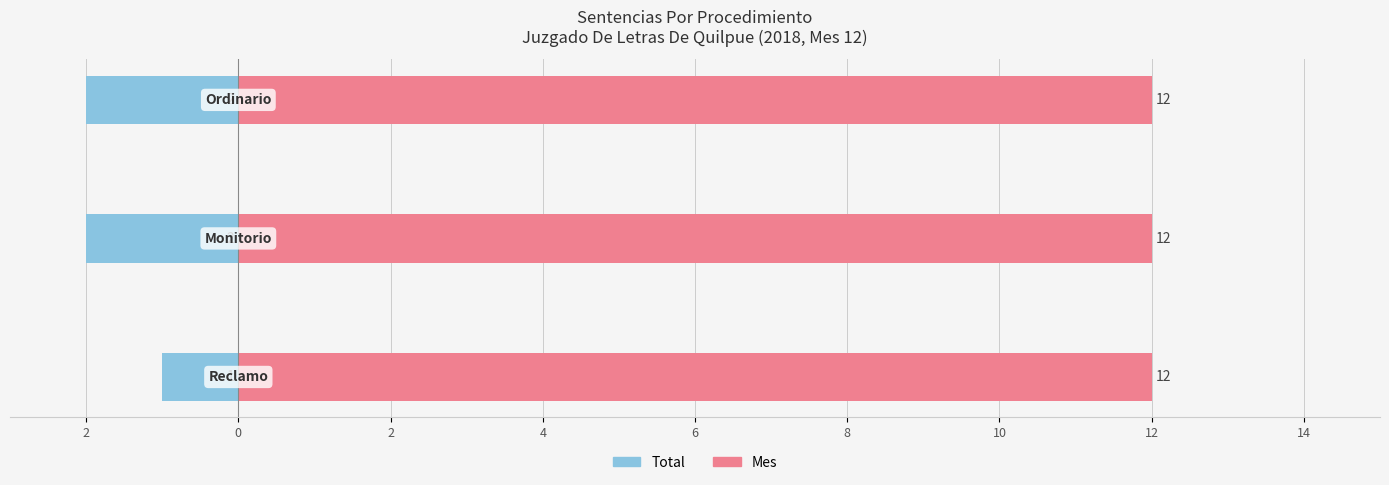

What is the value of the Total bar at the 1st from the left?

-1.0